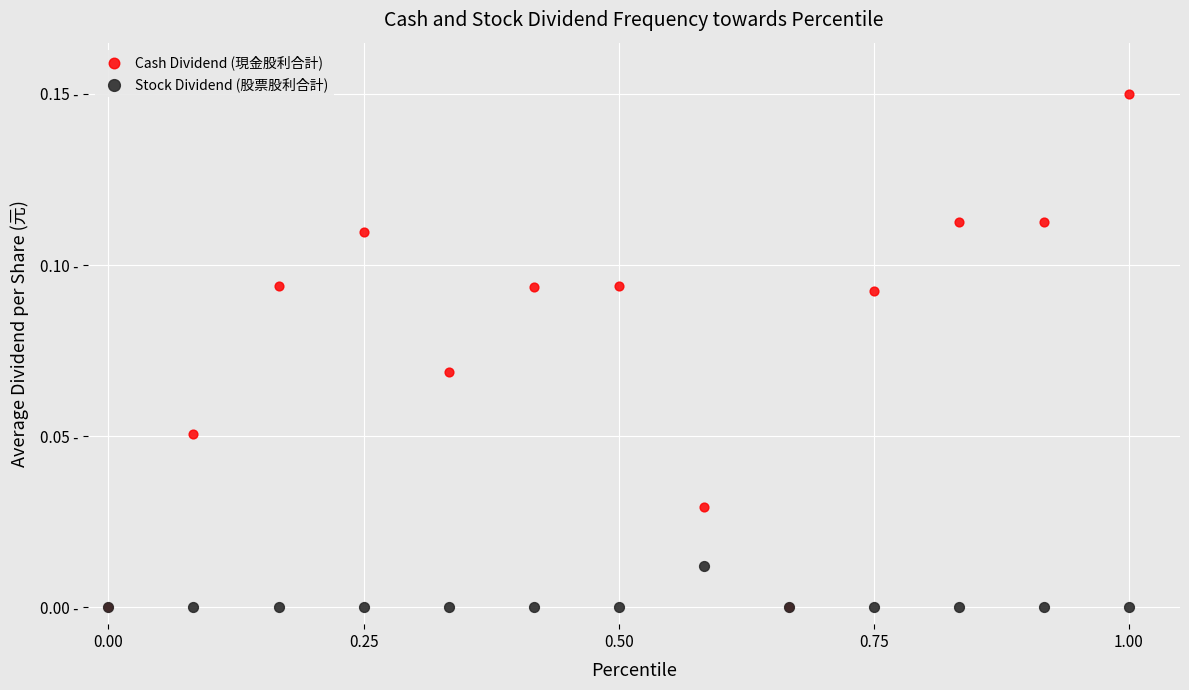

Which series contains the highest Y value?

Cash Dividend (現金股利合計)